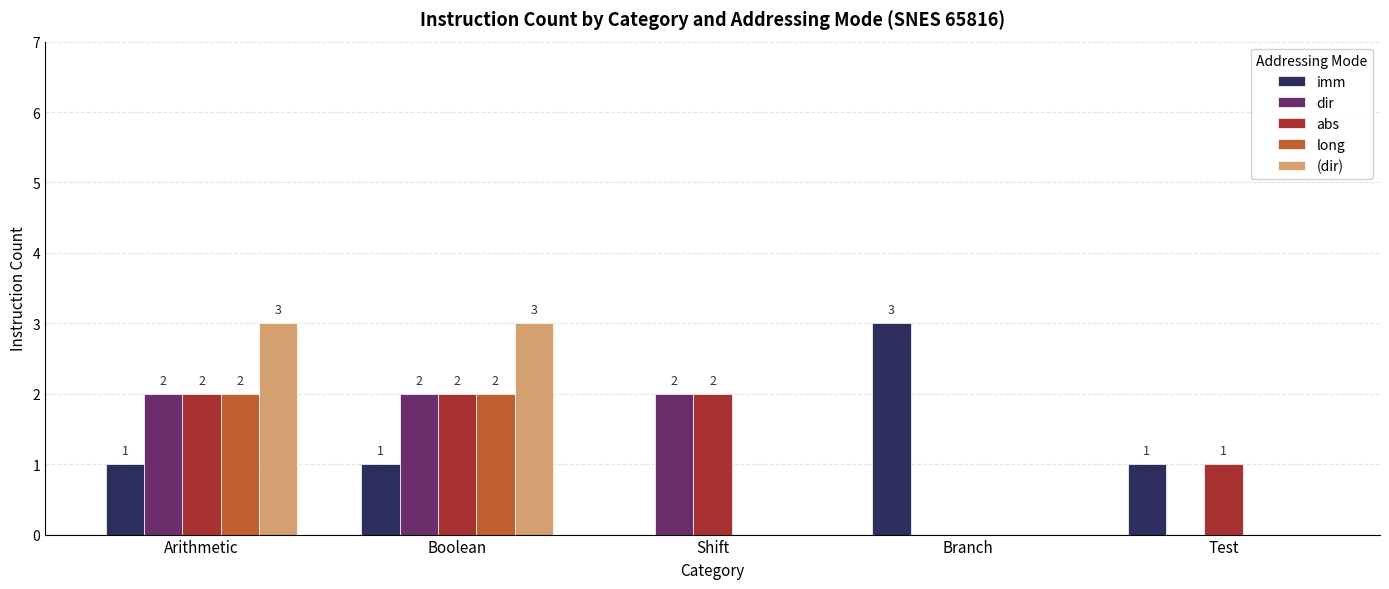

At which label does imm reach its peak?

Branch